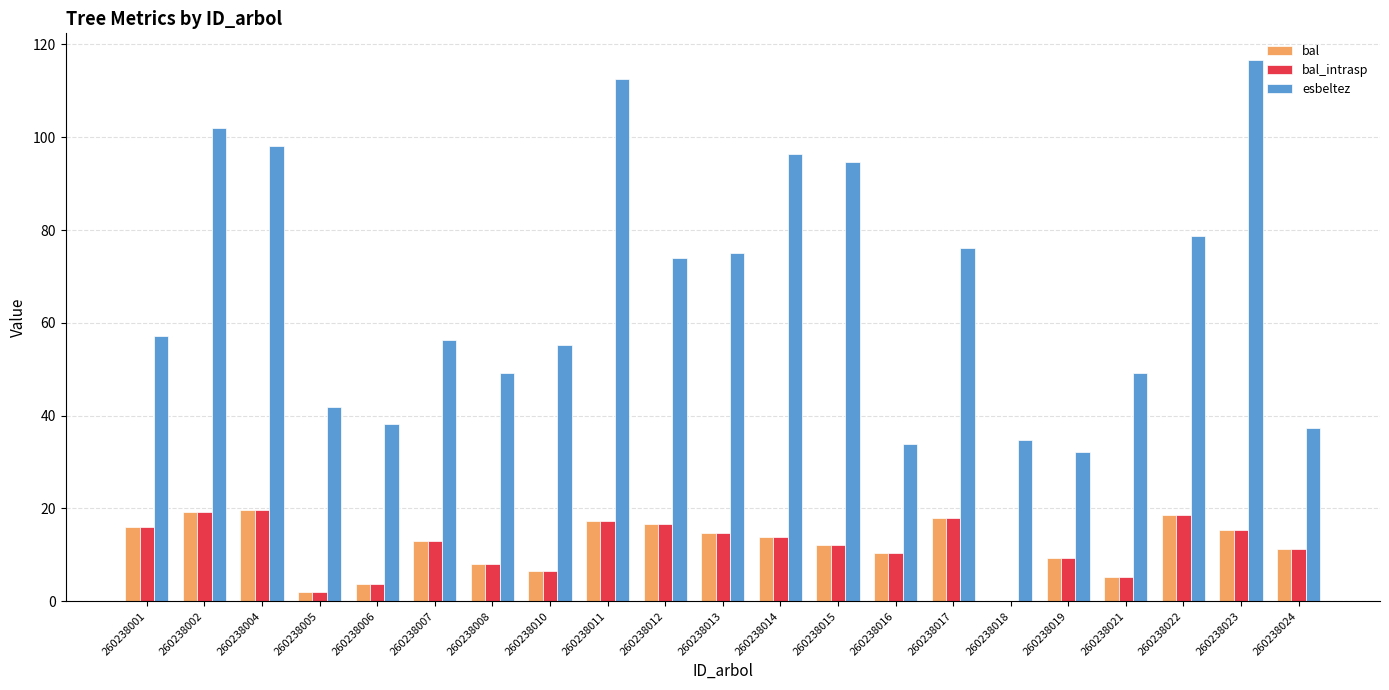

True or false: bal_intrasp has a value of 17.3 at 260238011.

True